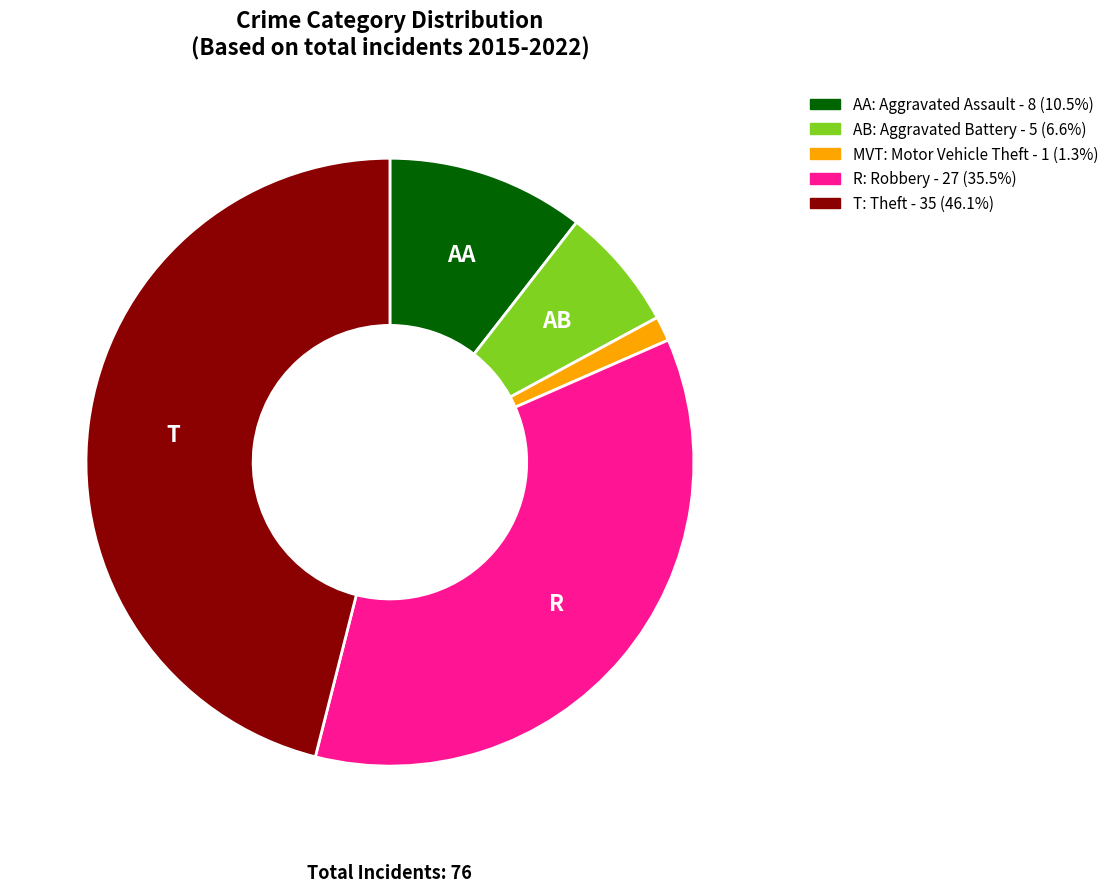

How many segments does this pie chart have?

5